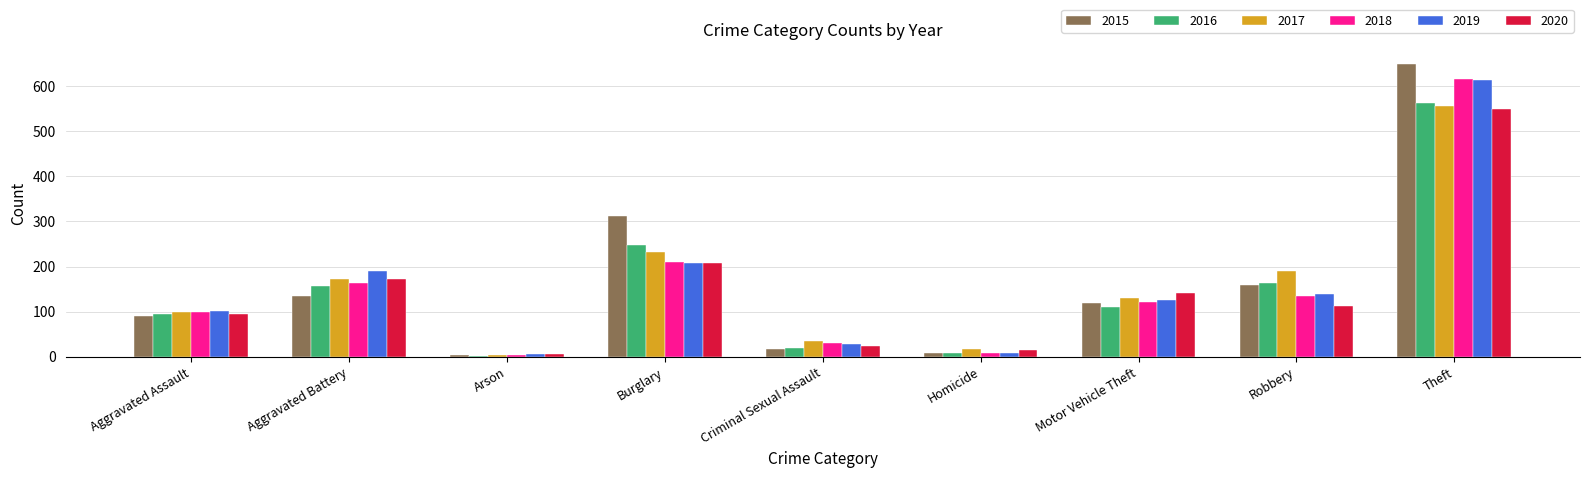

Which series has the widest spread of values?

2015